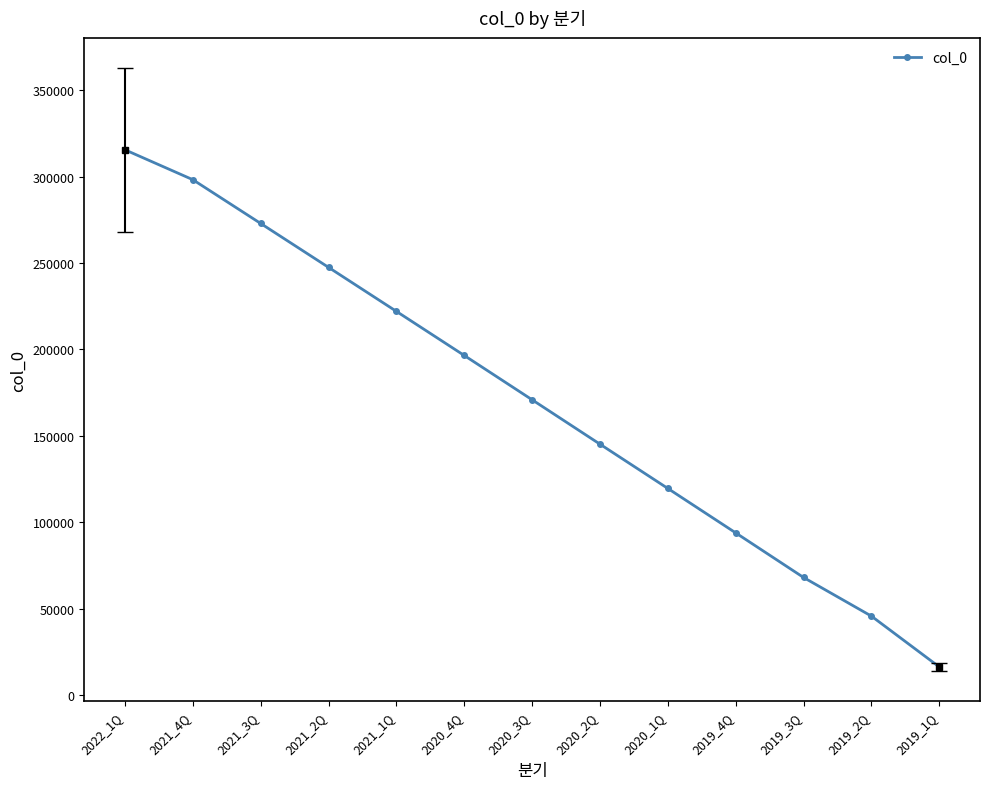

Reading left to right, transcribe all the data shown in this chart.

315511	298212	272875	247463	222000	196474	170826	145137	119512	93801	67983	45611	16208